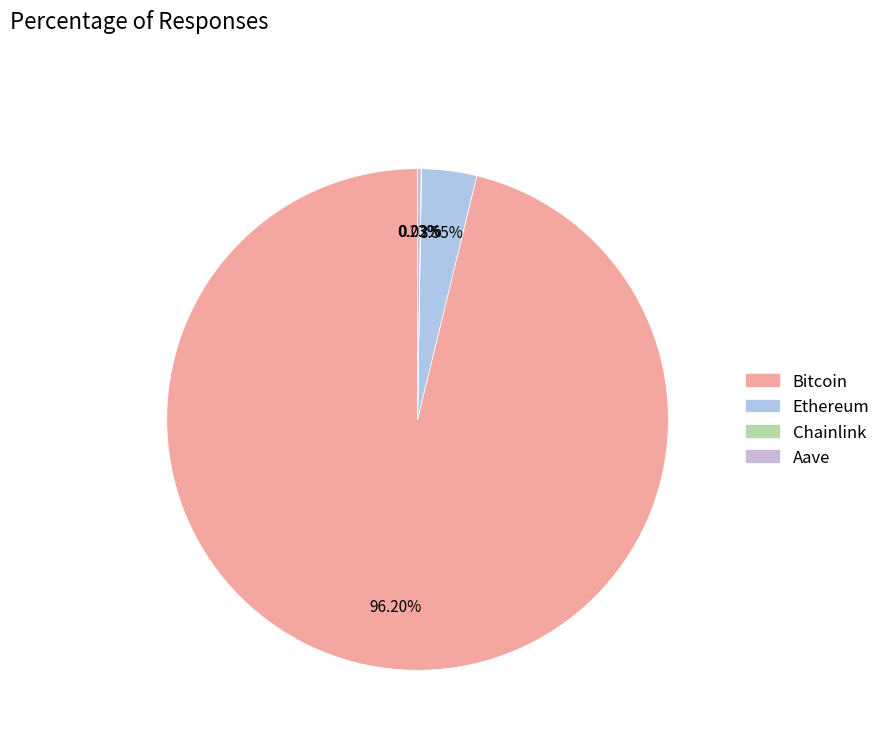

Rank the categories by value from lowest to highest.

Chainlink, Aave, Ethereum, Bitcoin